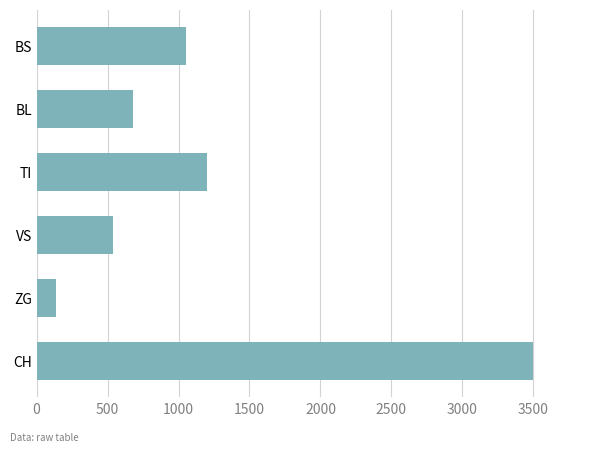

List the labels in order of value, smallest first.

ZG, VS, BL, BS, TI, CH